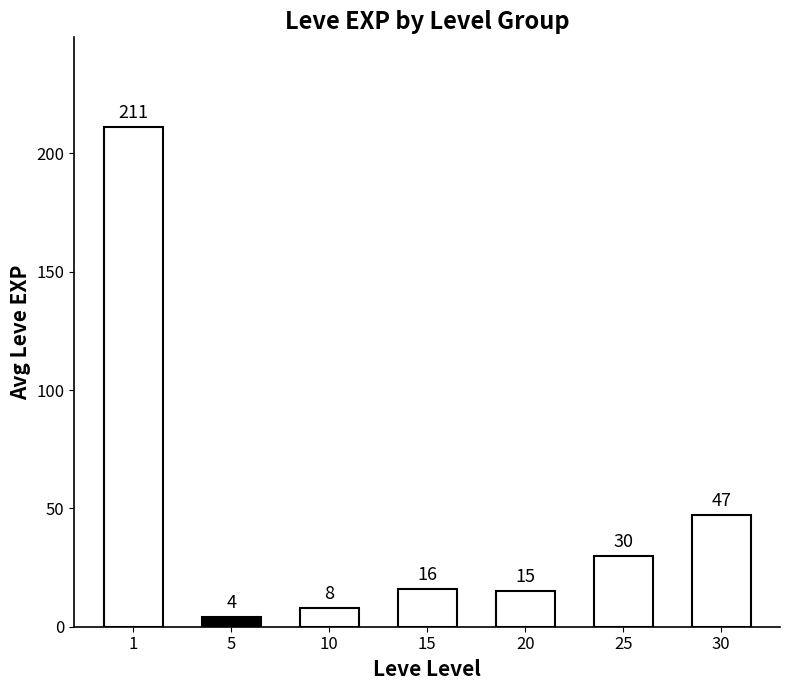

Rank the categories by value from highest to lowest.

1, 30, 25, 15, 20, 10, 5